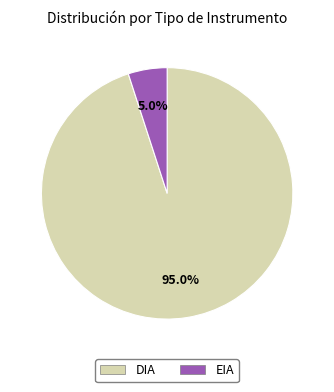

True or false: DIA accounts for 88% of the total.

False